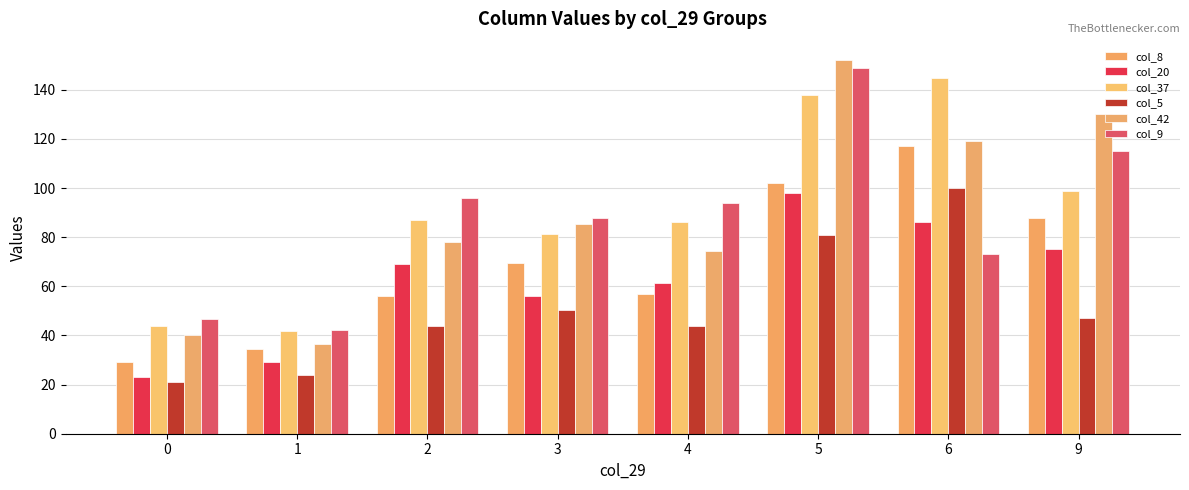

Where does the col_8 series first go above 69?

3